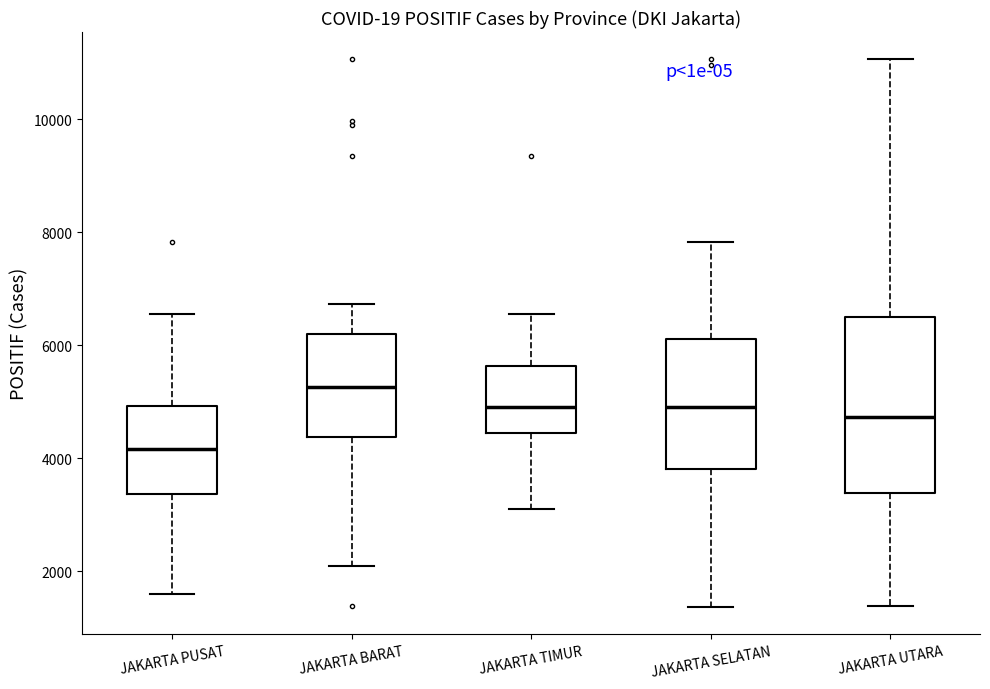

Which box has the lowest median line?

JAKARTA PUSAT